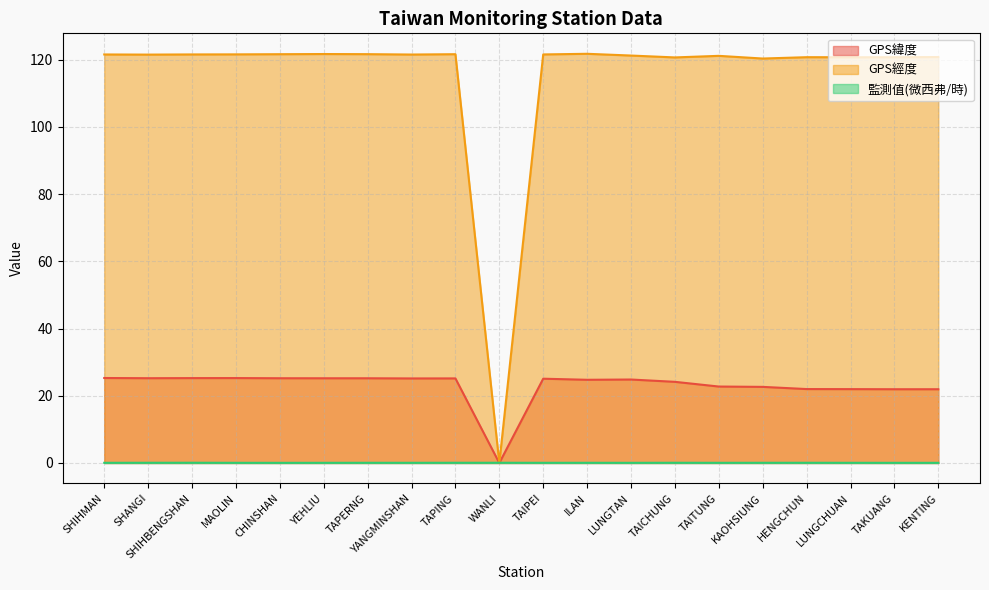

Which series has the largest total across all categories?

GPS經度